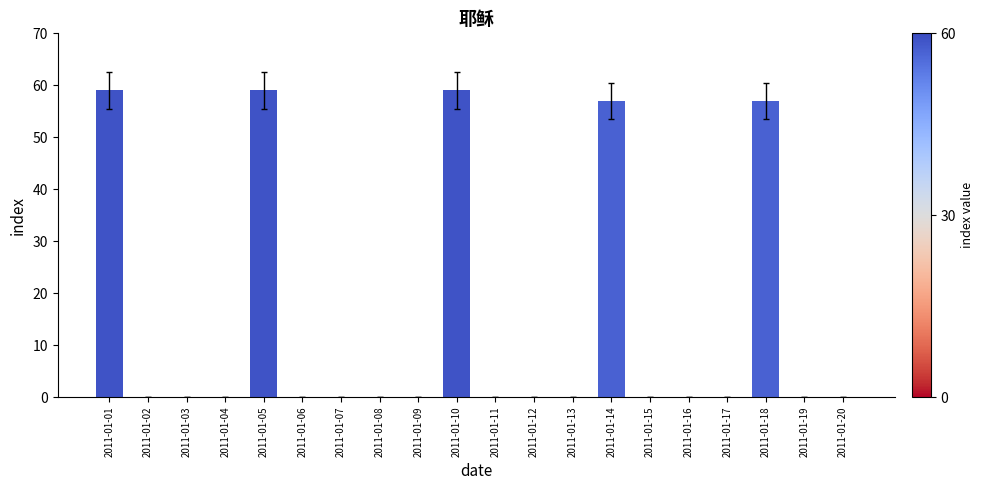

Reading left to right, list all the values displayed in this chart.

2011-01-01=59	2011-01-02=0	2011-01-03=0	2011-01-04=0	2011-01-05=59	2011-01-06=0	2011-01-07=0	2011-01-08=0	2011-01-09=0	2011-01-10=59	2011-01-11=0	2011-01-12=0	2011-01-13=0	2011-01-14=57	2011-01-15=0	2011-01-16=0	2011-01-17=0	2011-01-18=57	2011-01-19=0	2011-01-20=0